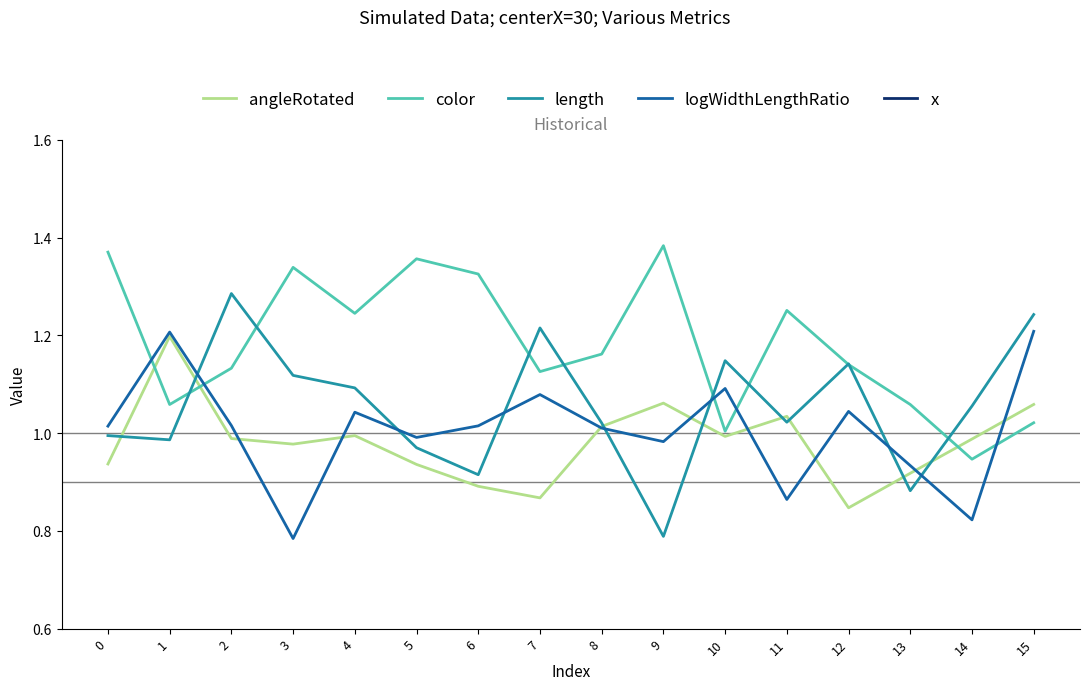

True or false: length and x cross at least once.

False